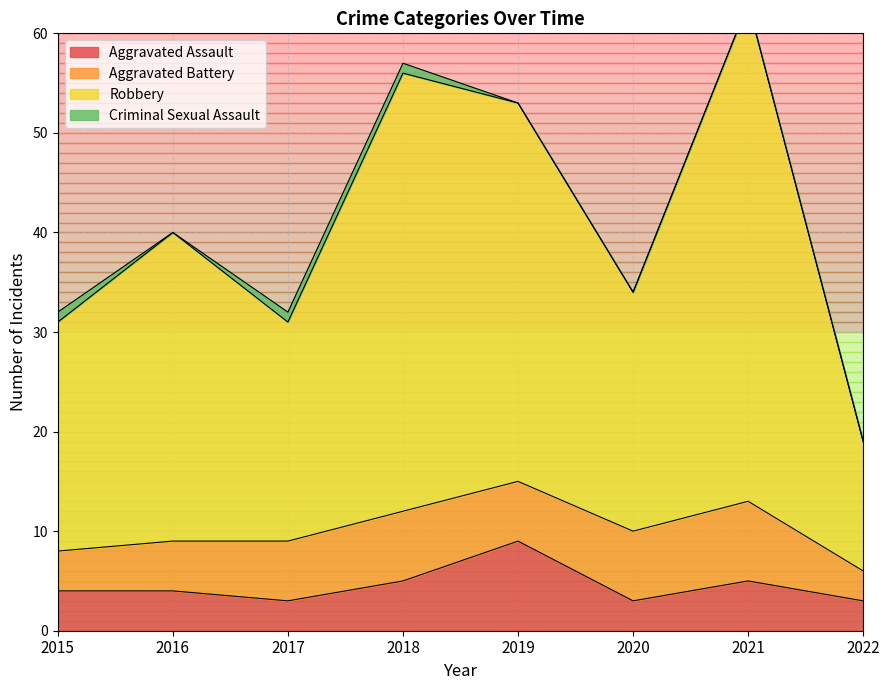

True or false: Aggravated Assault and Robbery cross at least once.

False